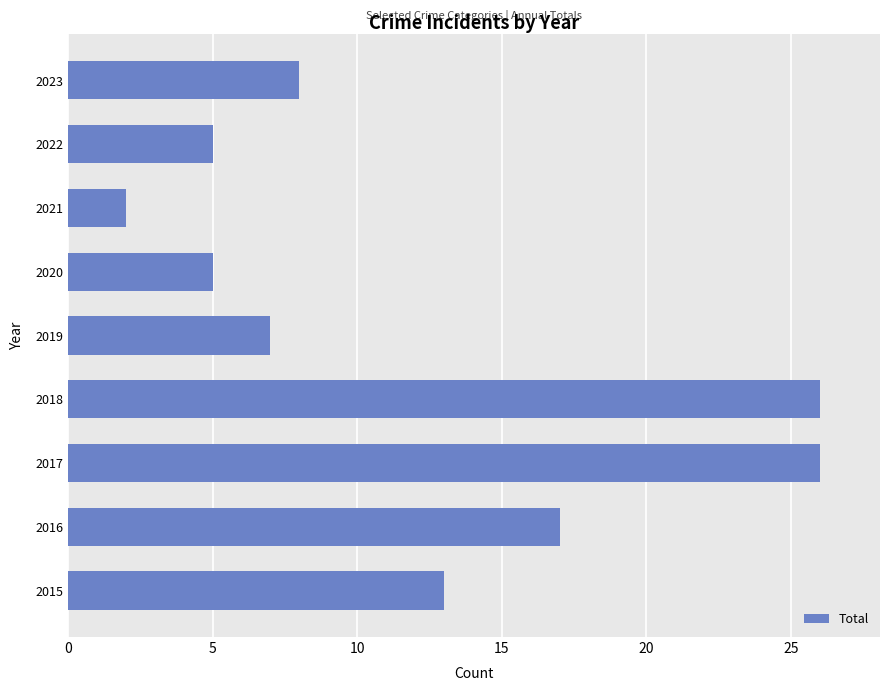

What is the difference between the maximum and minimum values?

24